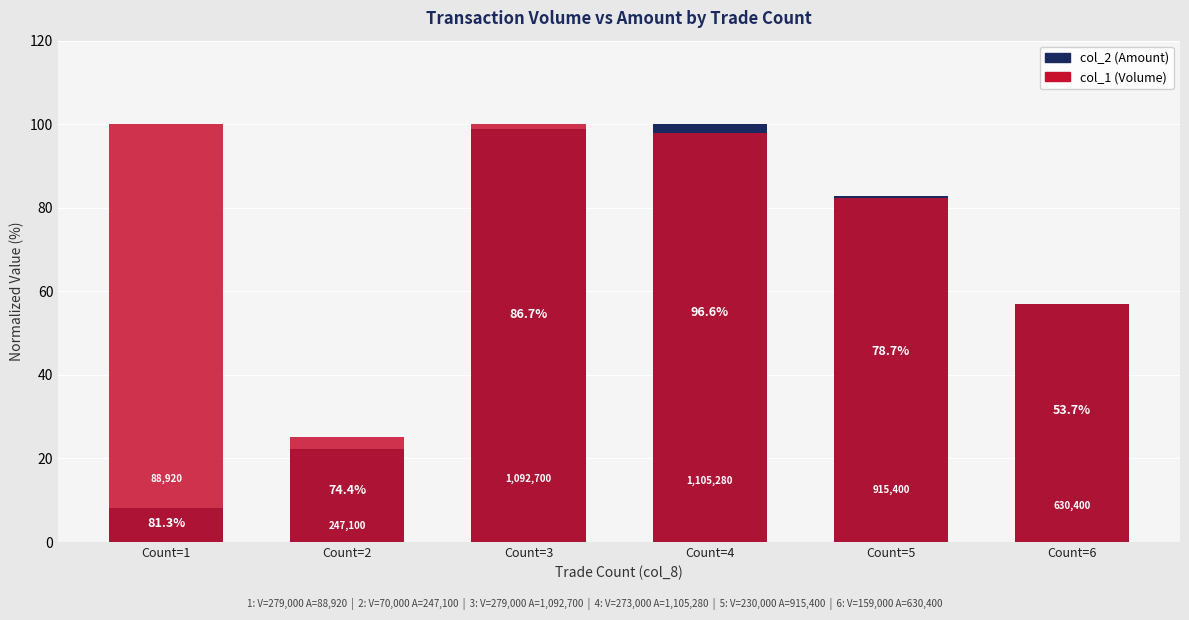

How many data points does each series have?

6